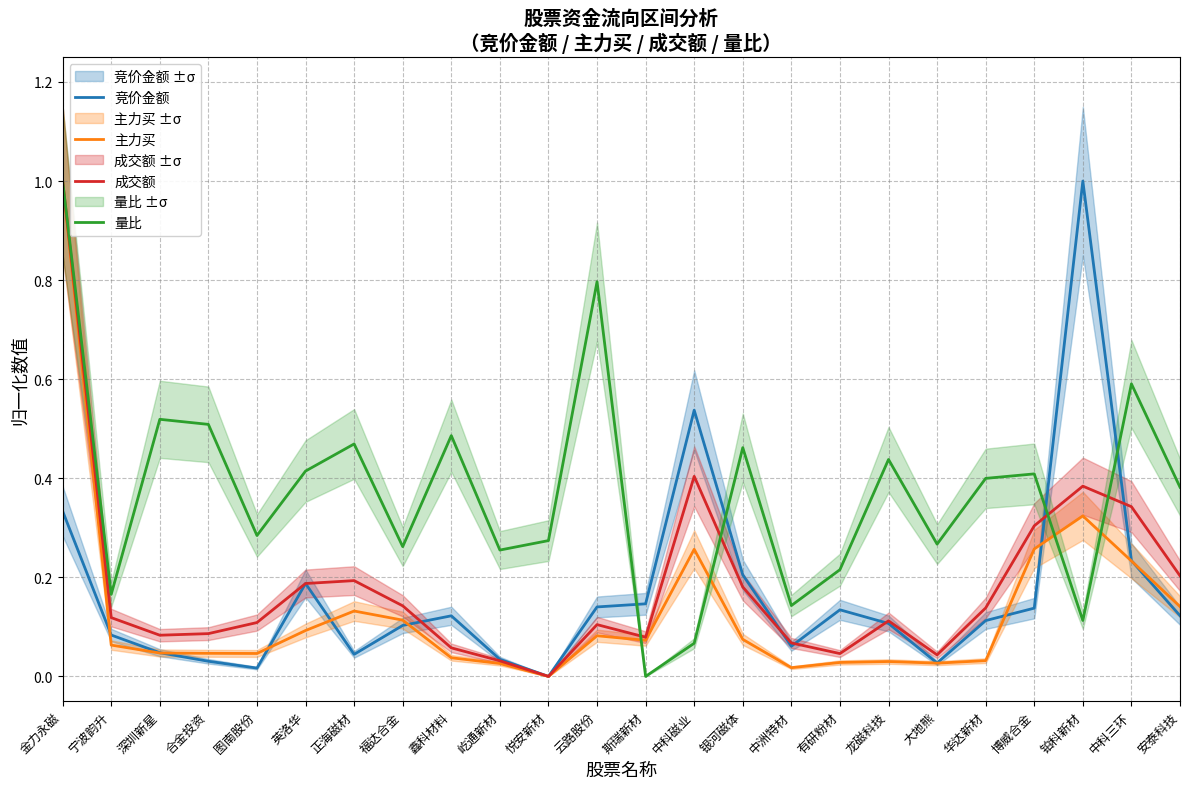

The value of 竞价金额 at 中洲特材 is 0.1. True or false?

True